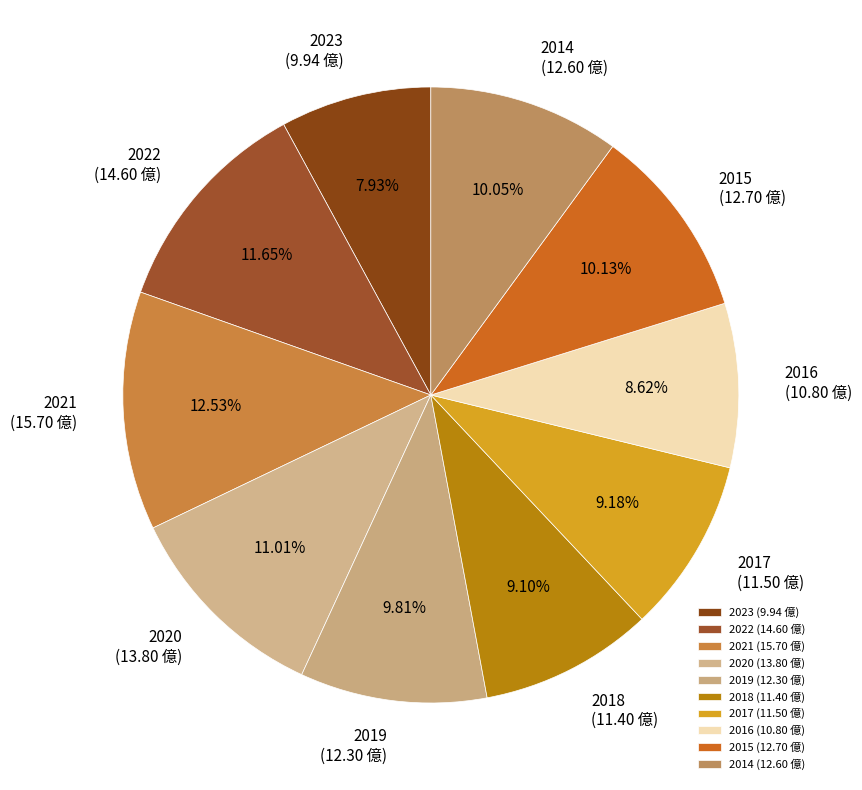

To the nearest percent, what is the combined percentage of 2015 and 2017?

19%